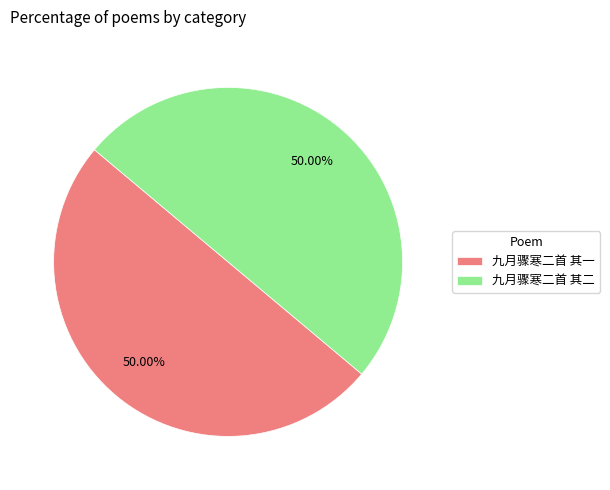

What percentage do 九月骤寒二首 其一 and 九月骤寒二首 其二 together represent?

100.0%